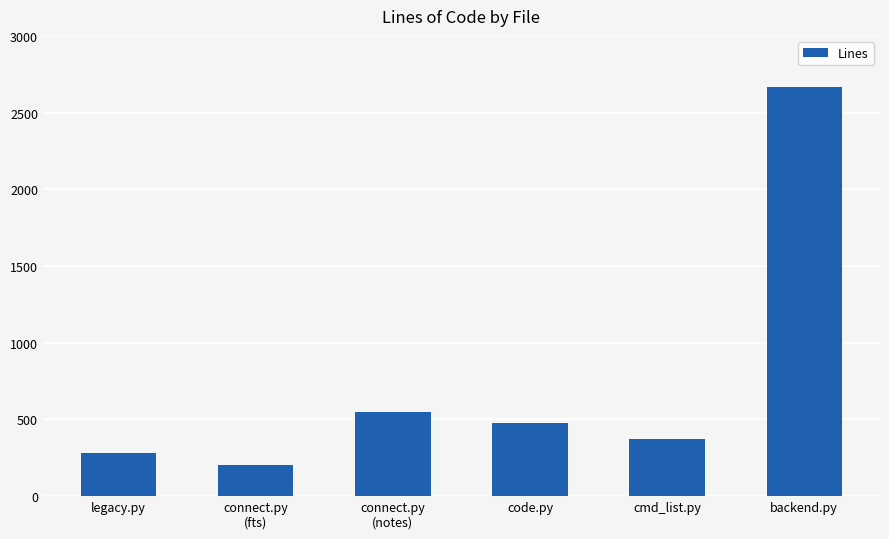

Is it true that the value at connect.py
(notes) is 893?

False